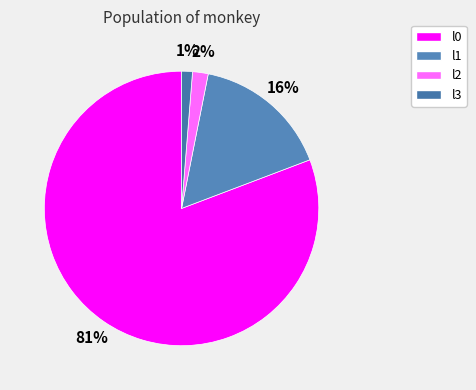

Is there a majority slice in this chart?

Yes